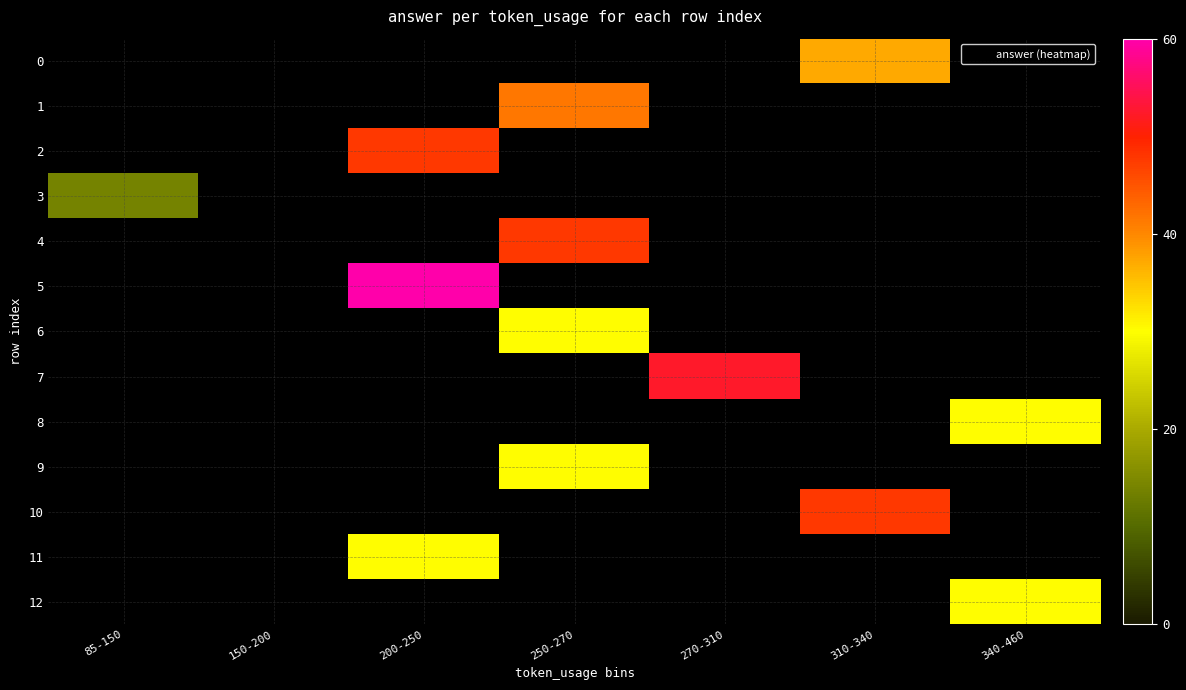

How many positive values does the 12 series have?

1